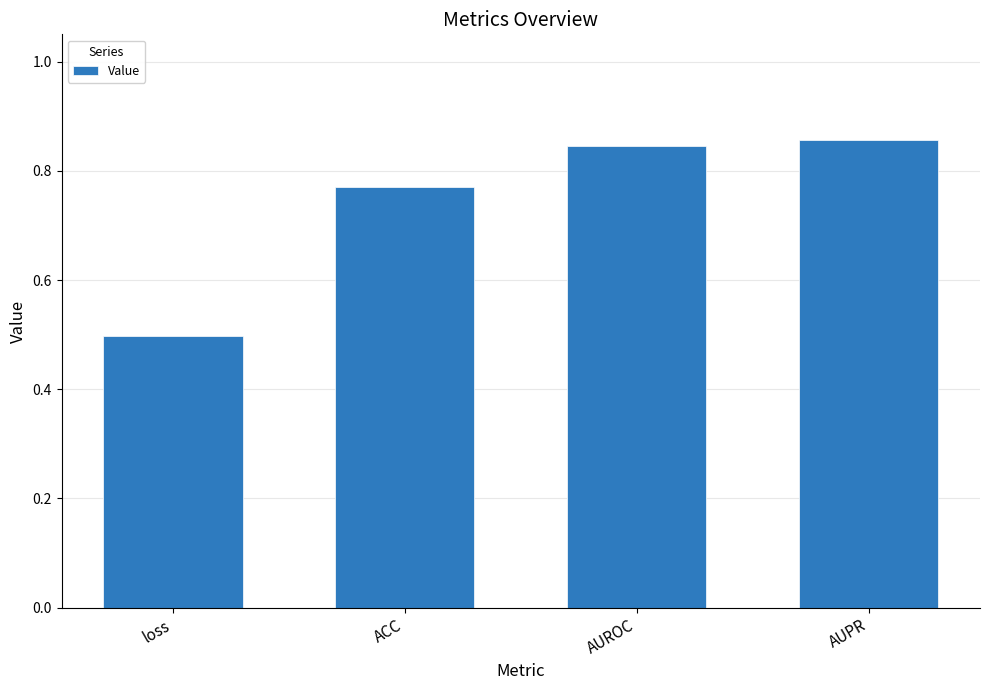

Does the chart contain stacked bars?

No